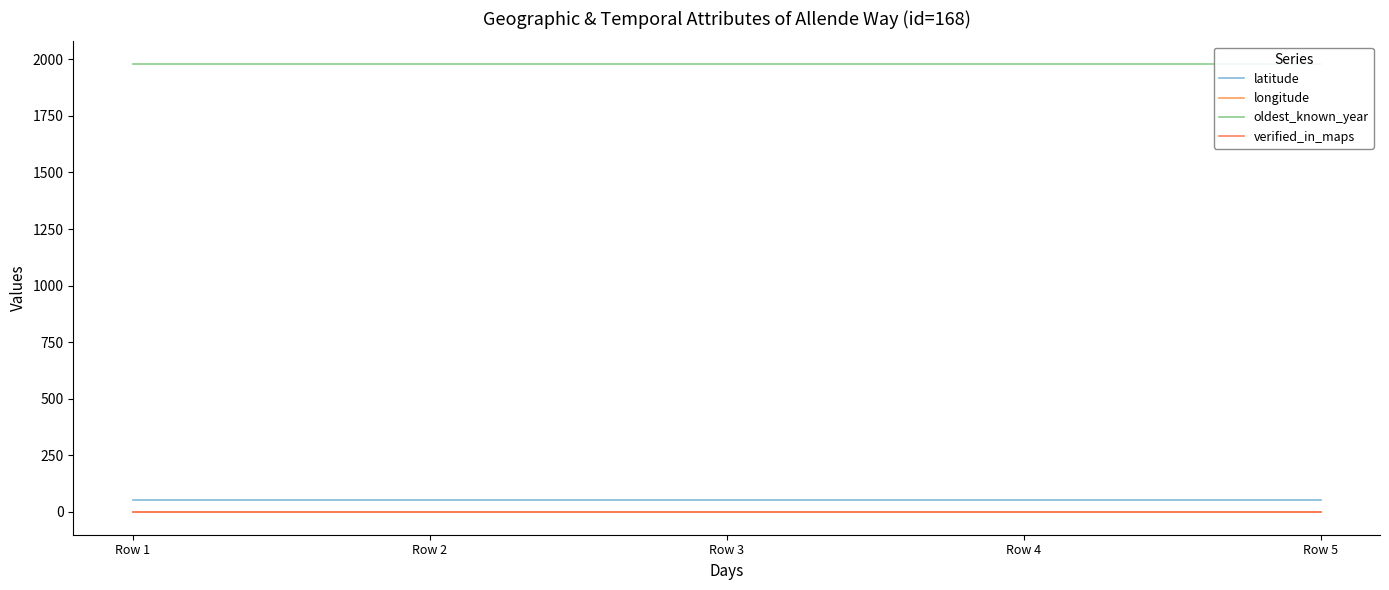

Which series has the largest total across all categories?

oldest_known_year